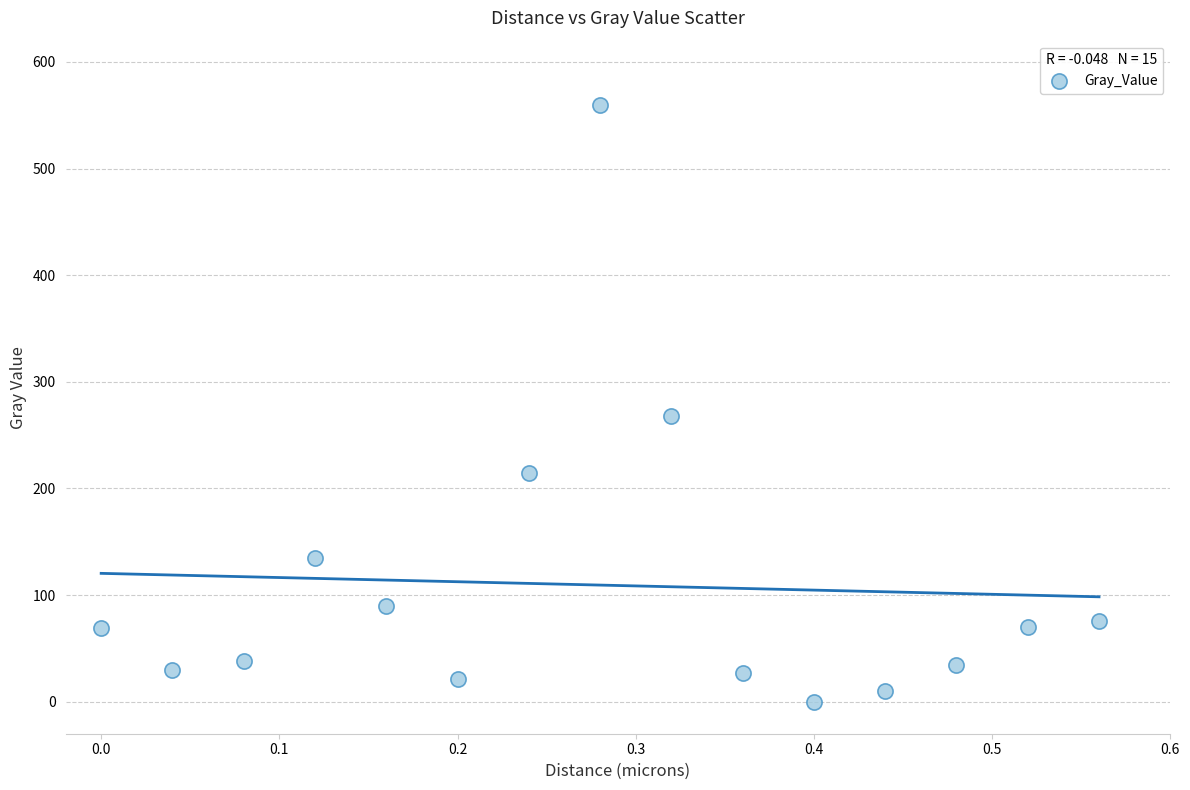

What is the range of X values (max minus min)?

0.6